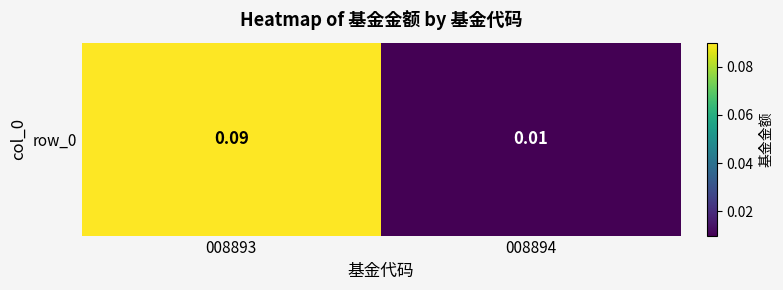

List the labels in order of value, smallest first.

008894, 008893